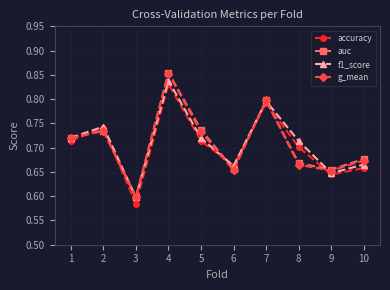

Between 1 and 9, which series saw the biggest shift?

f1_score